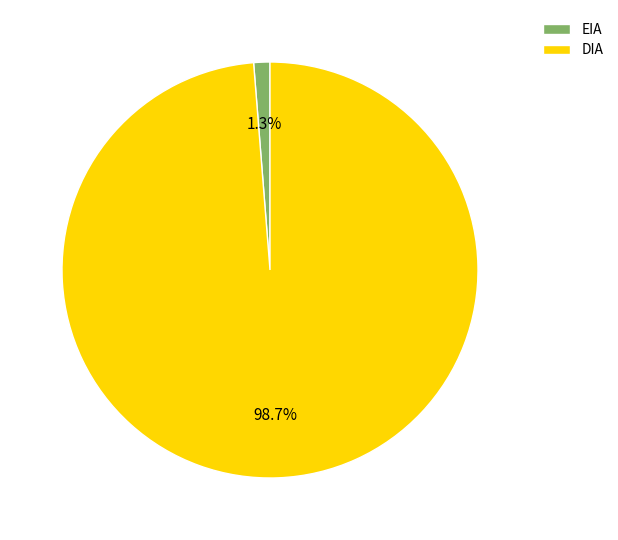

Rank the categories by value from highest to lowest.

DIA, EIA